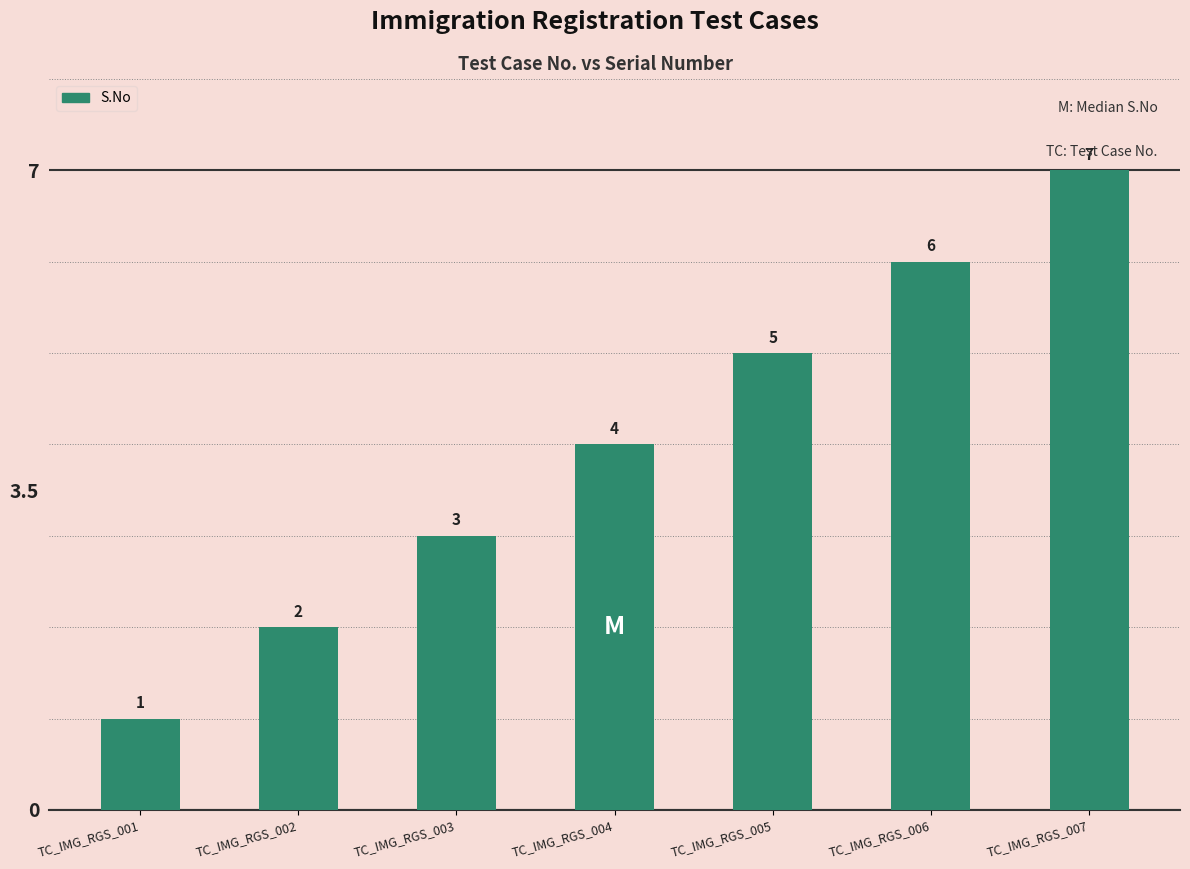

What is the change in value from TC_IMG_RGS_003 to TC_IMG_RGS_005?

+2